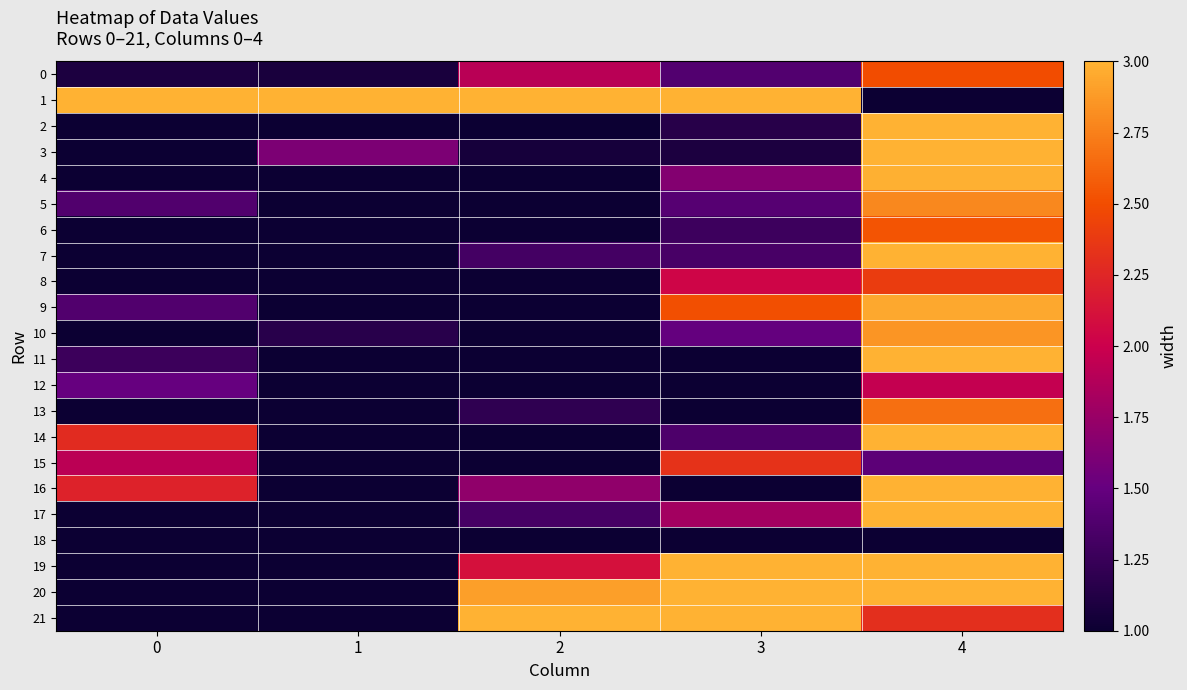

What is the spread (max minus min) of values at 4?

2.0